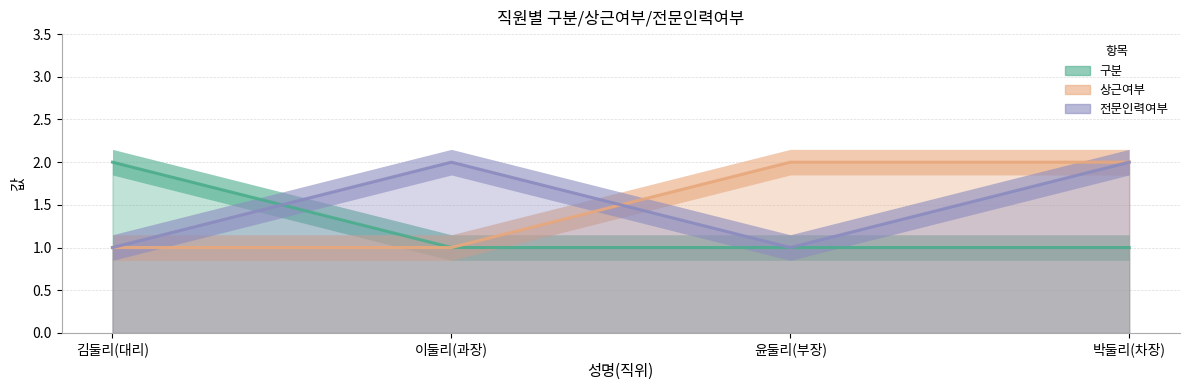

Which series has the widest spread of values?

구분